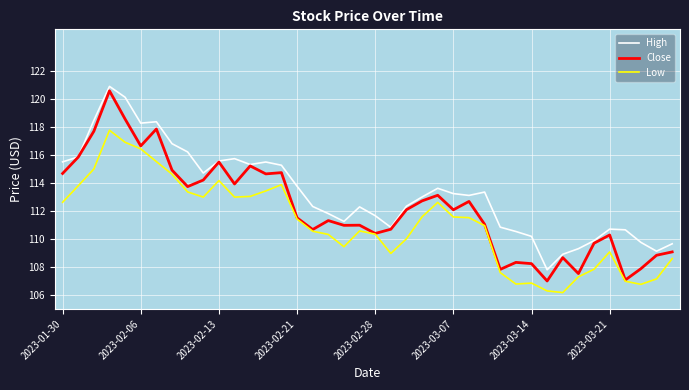

Which series has the largest total across all categories?

High